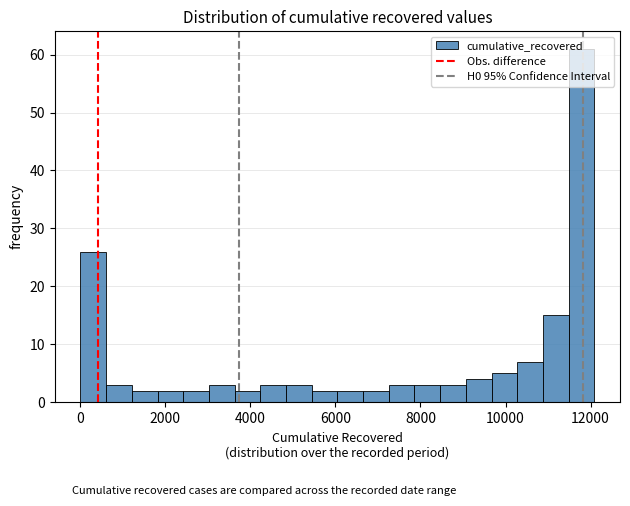

Read against the x-axis, roughly where is the centre of the tallest bar?

11800